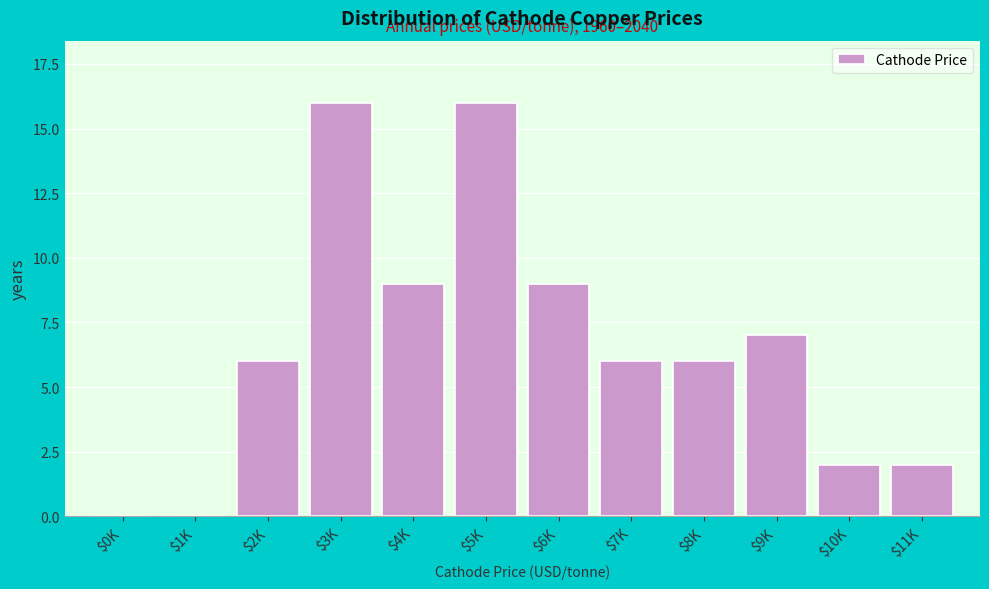

What is the sum of all values?

79